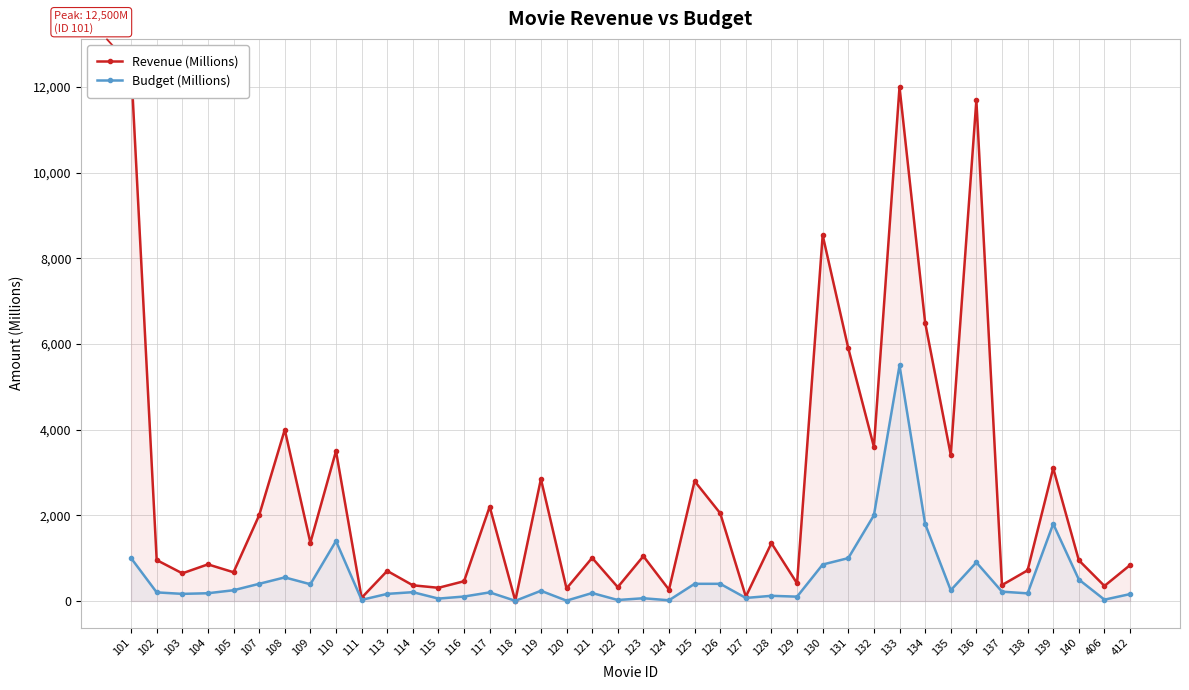

Which label corresponds to the largest value in the chart?

101